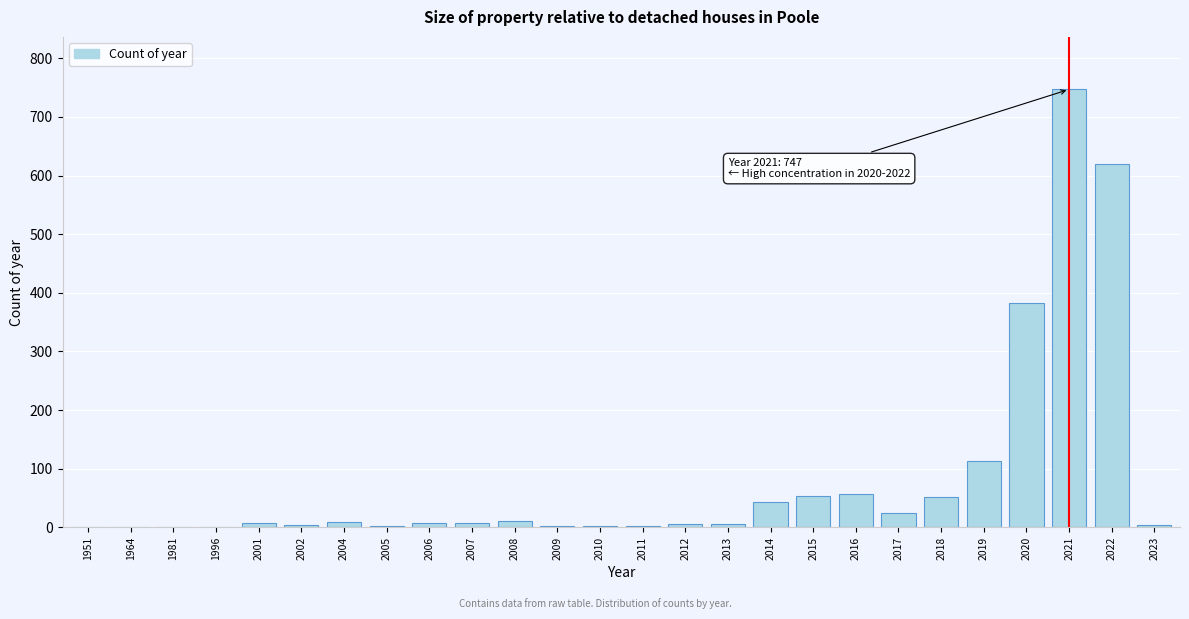

The chart shows a value of 7 at 2006. True or false?

True